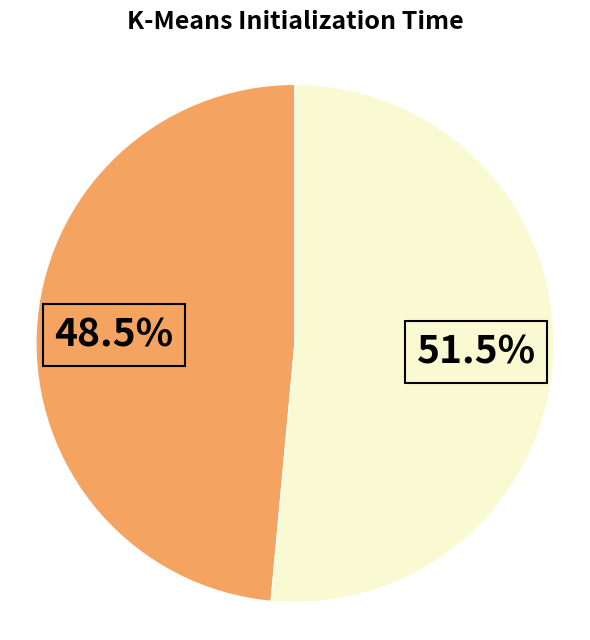

Does any single category account for the majority?

Yes